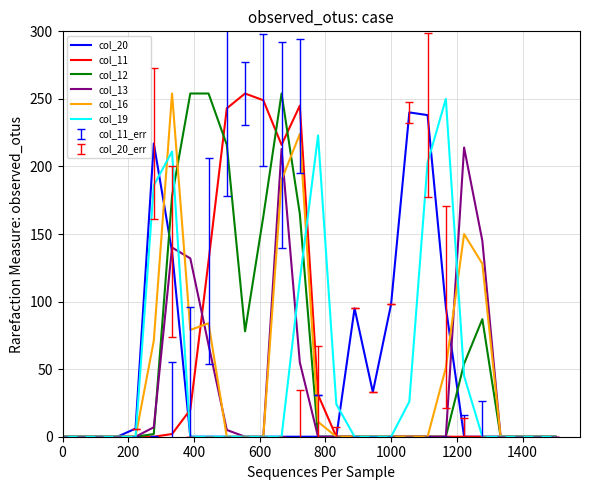

In col_11, how many points are higher than both neighbors (excluding endpoints)?

2